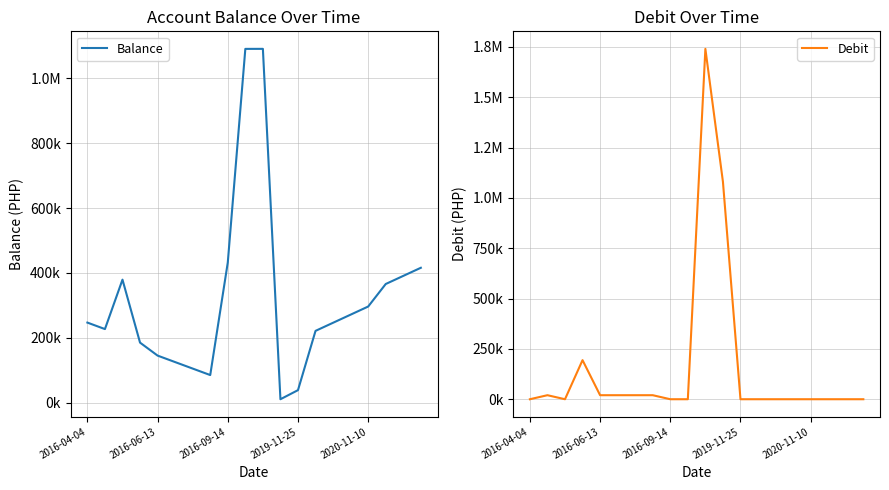

How many interior local peaks does the Balance series have?

2